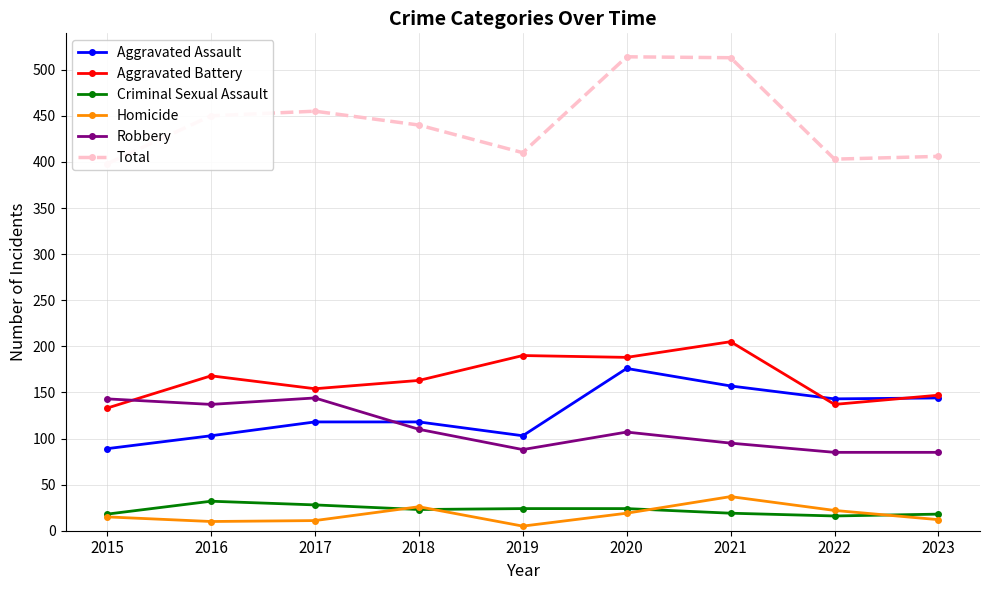

Read the Aggravated Battery value at 2016.

168